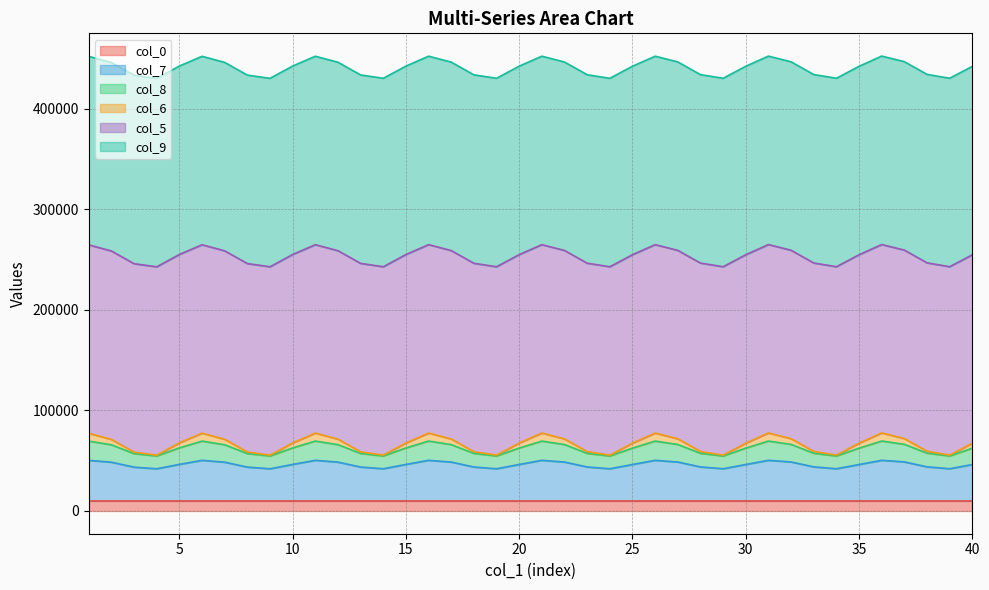

Which has a higher value, 9 or 34?

34